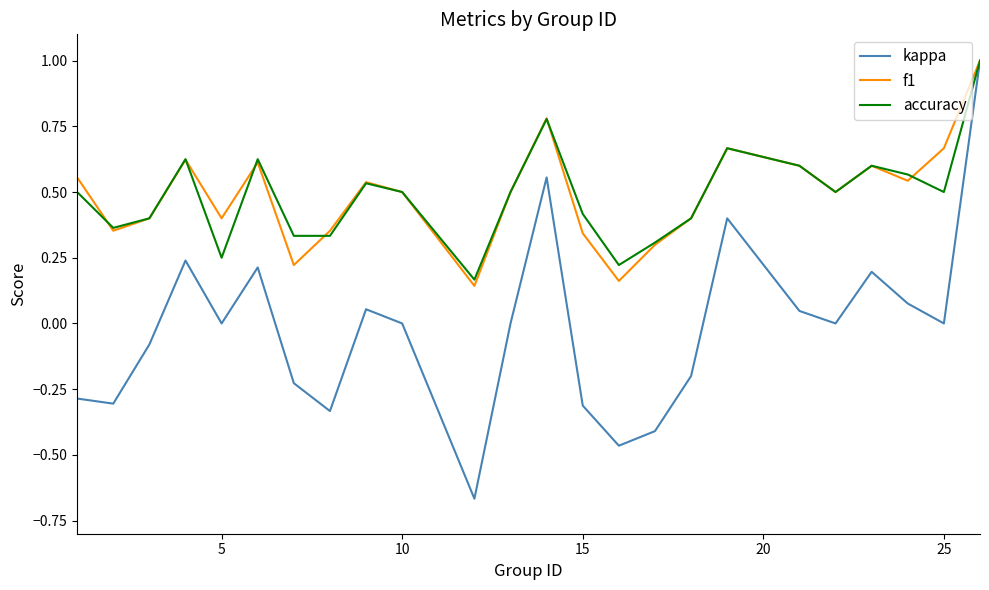

Which series has the widest spread of values?

kappa